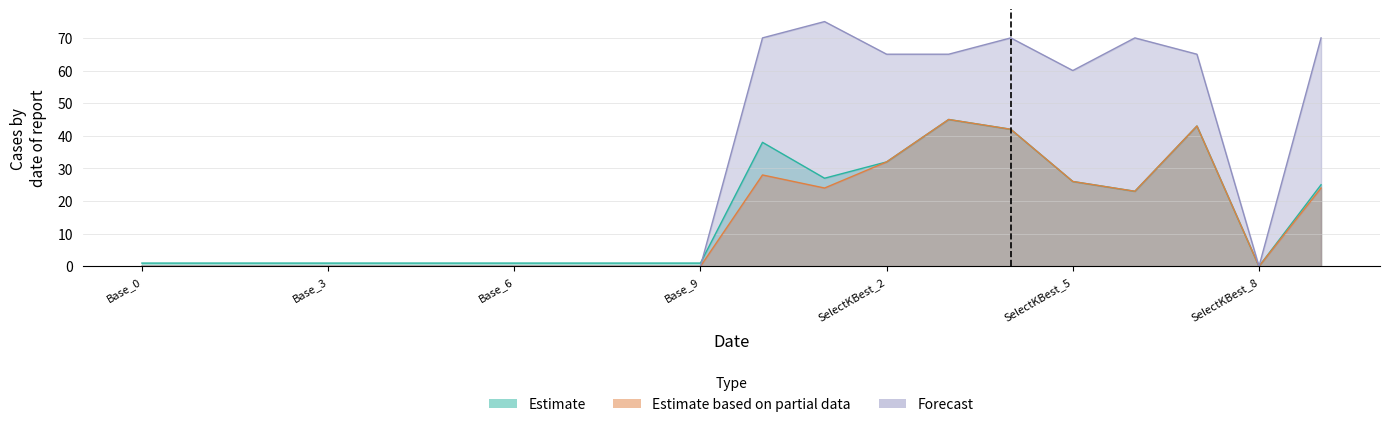

What are all the series names shown in the legend?

Estimate, Estimate based on partial data, Forecast